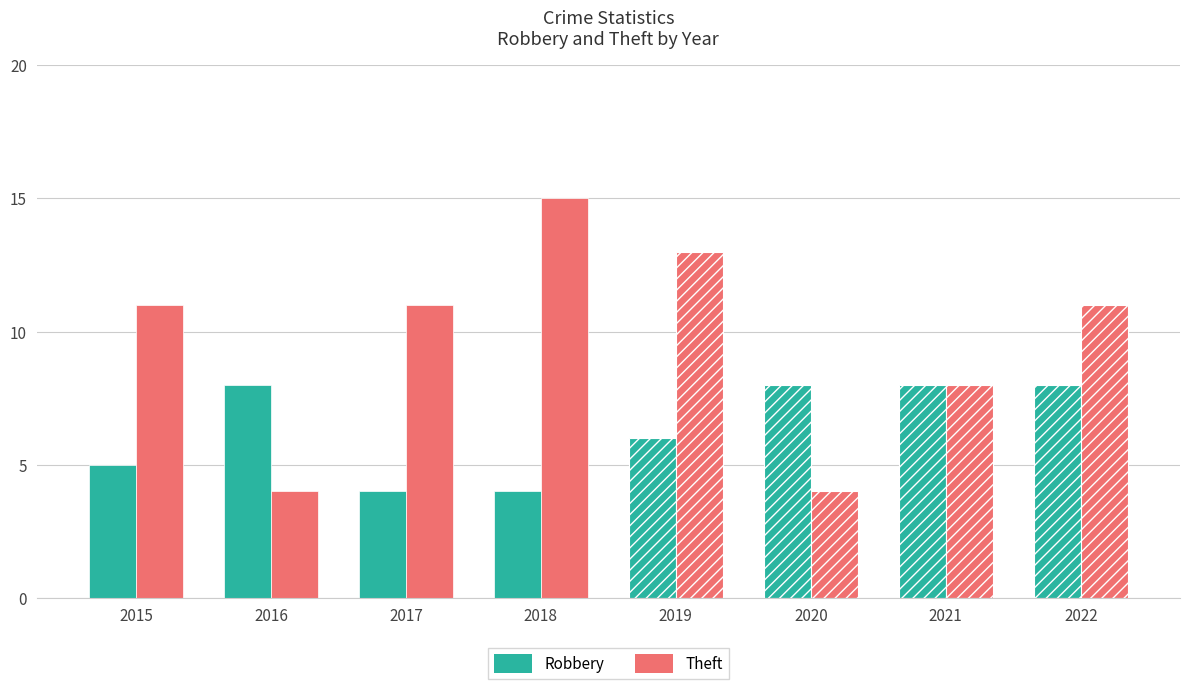

Between 2016 and 2021, which series saw the biggest shift?

Theft